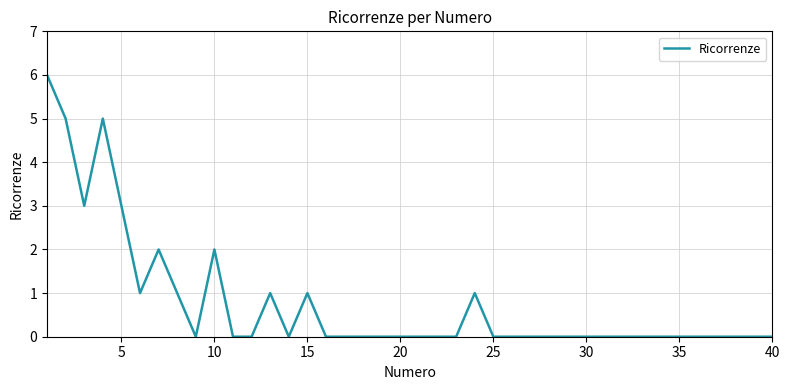

Reading left to right, list all the values displayed in this chart.

6	5	3	5	3	1	2	1	0	2	0	0	1	0	1	0	0	0	0	0	0	0	0	1	0	0	0	0	0	0	0	0	0	0	0	0	0	0	0	0